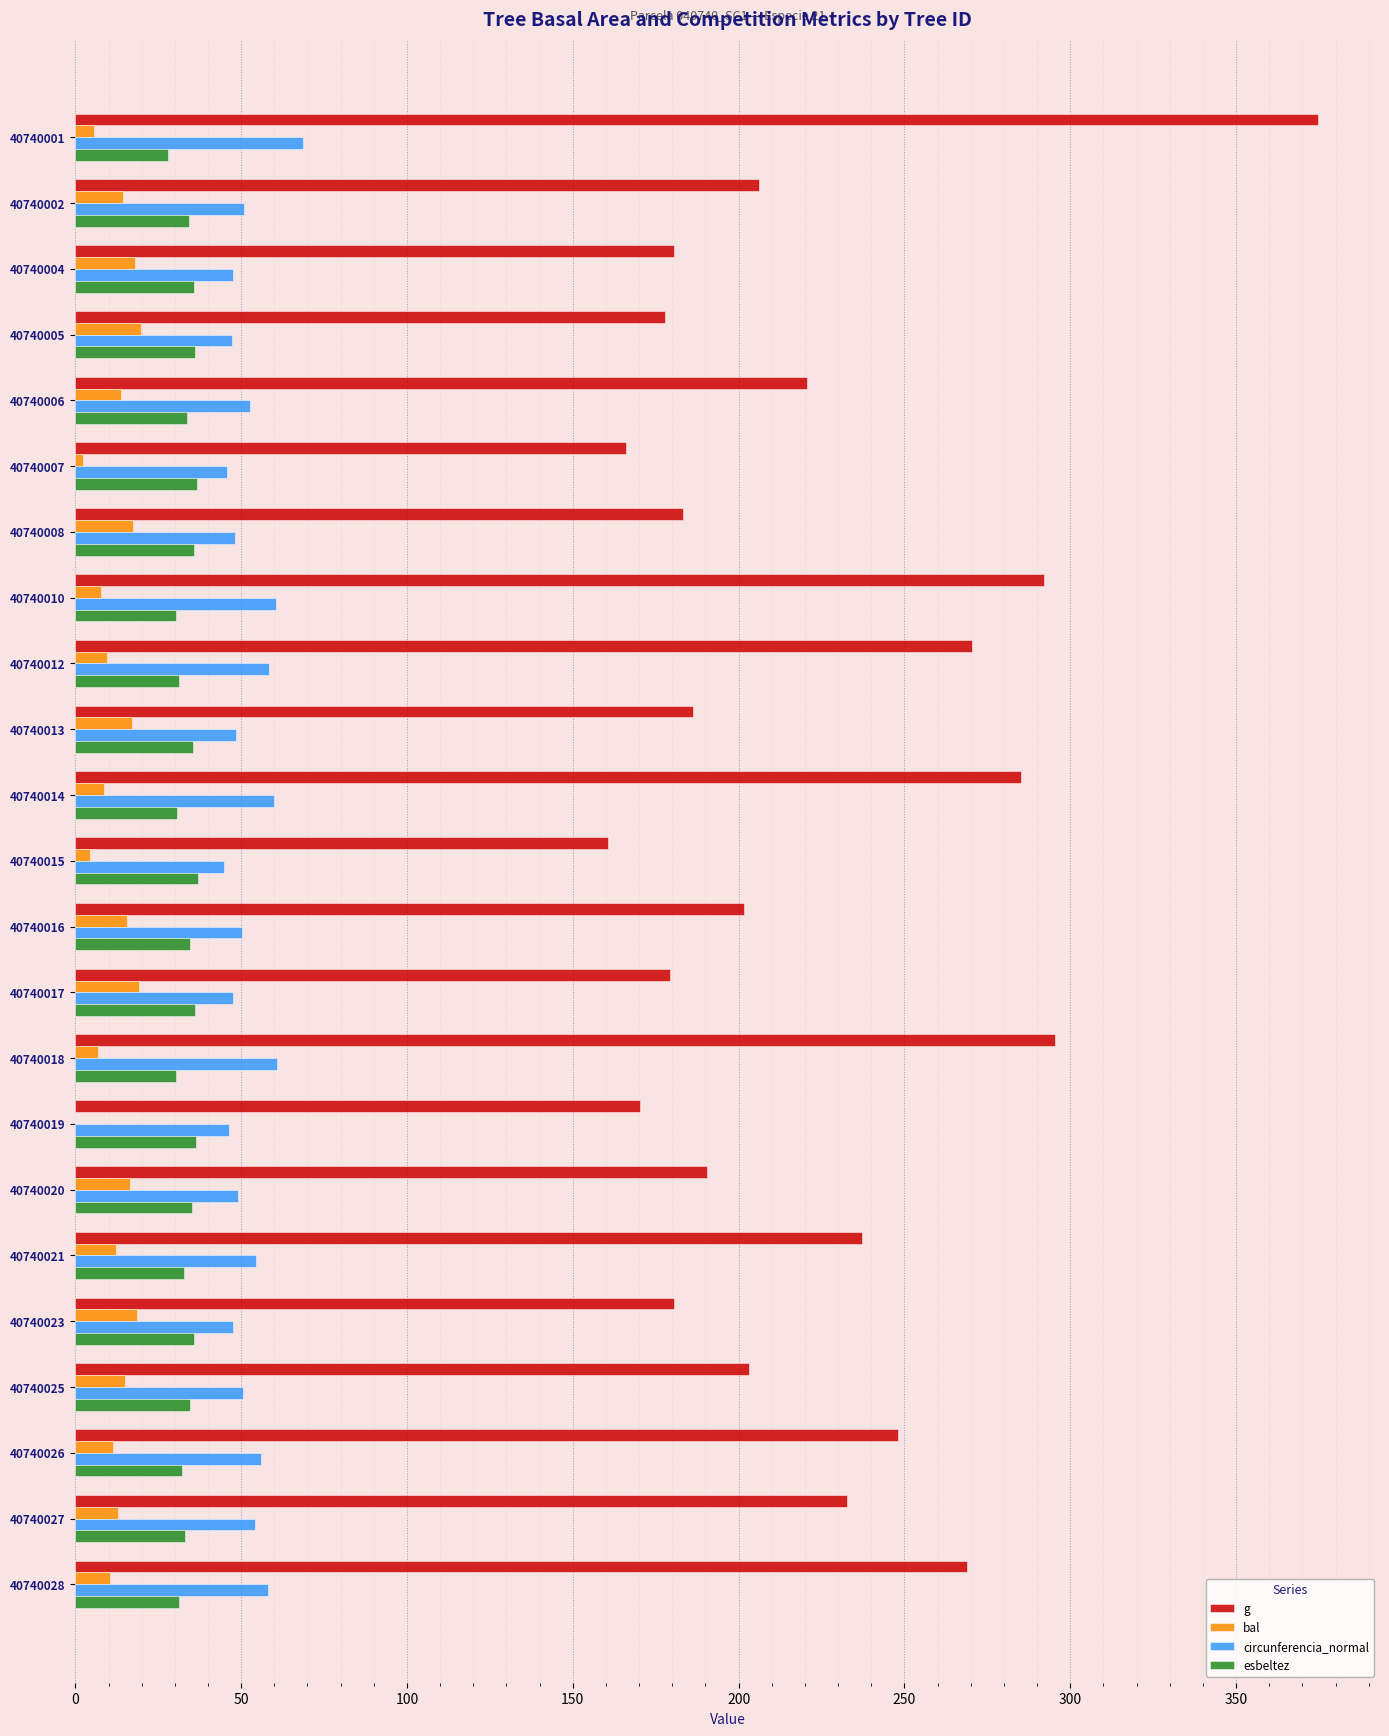

What is the total value across all series at 40740016?

302.2